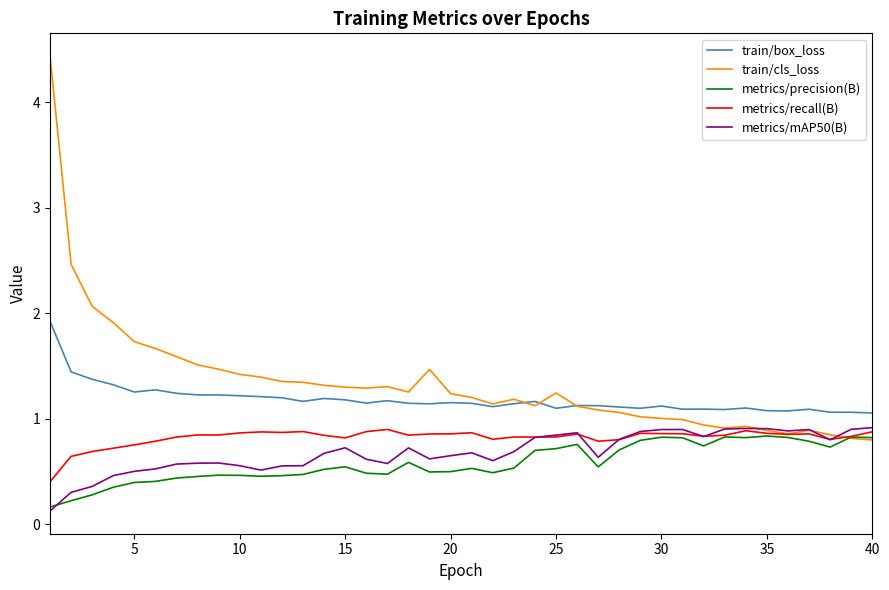

True or false: train/box_loss and metrics/mAP50(B) cross at least once.

False